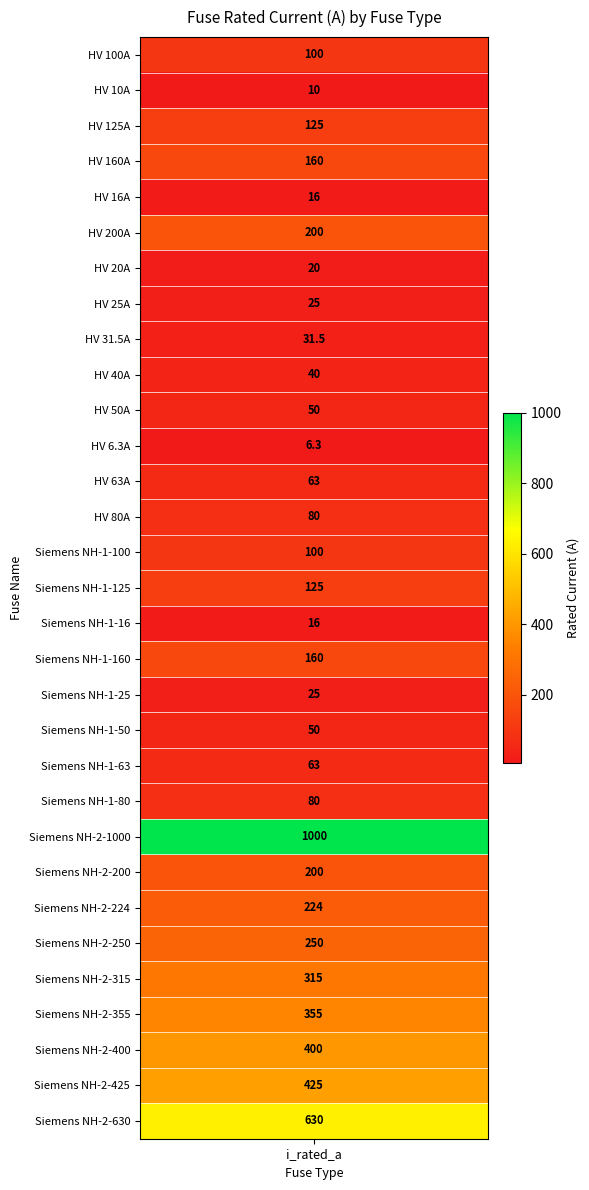

The value at Siemens NH-2-355 is 355.0. True or false?

True